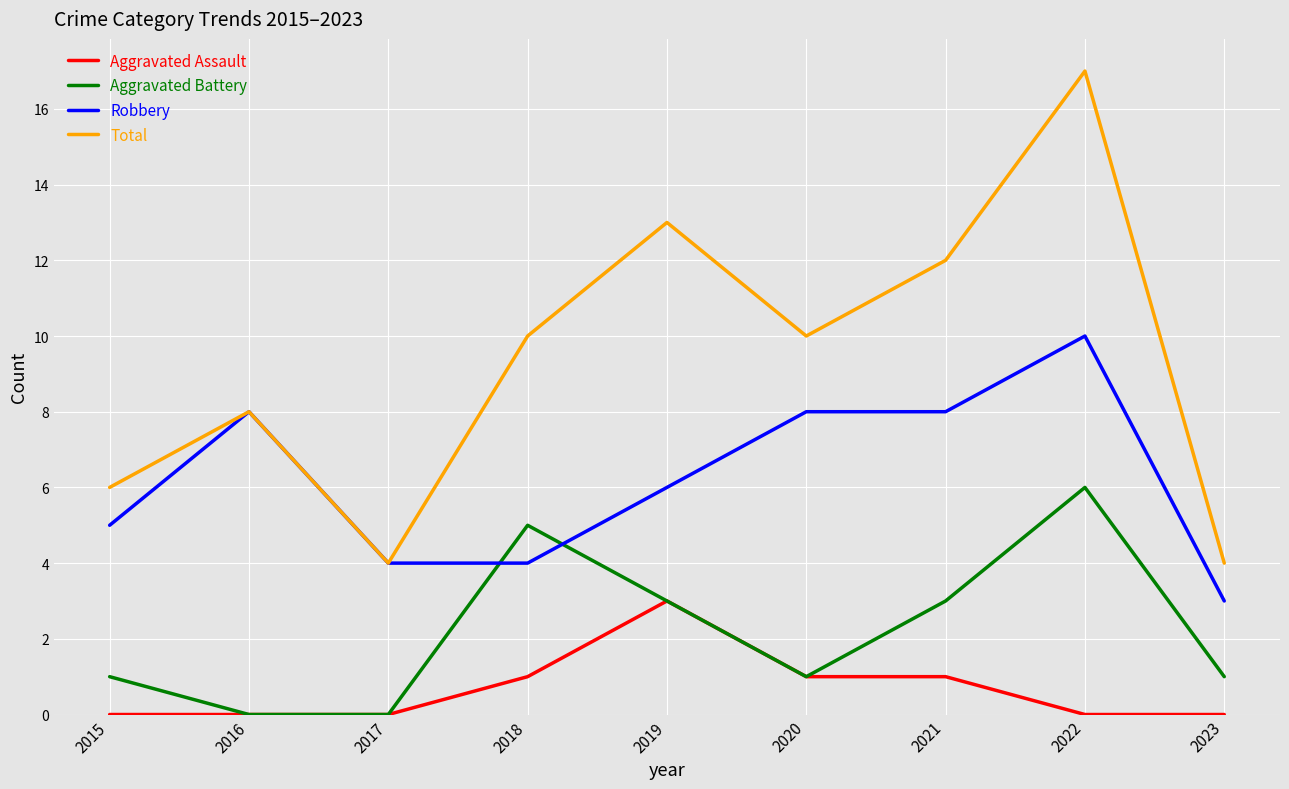

Rank the series by their maximum value, from highest to lowest.

Total, Robbery, Aggravated Battery, Aggravated Assault